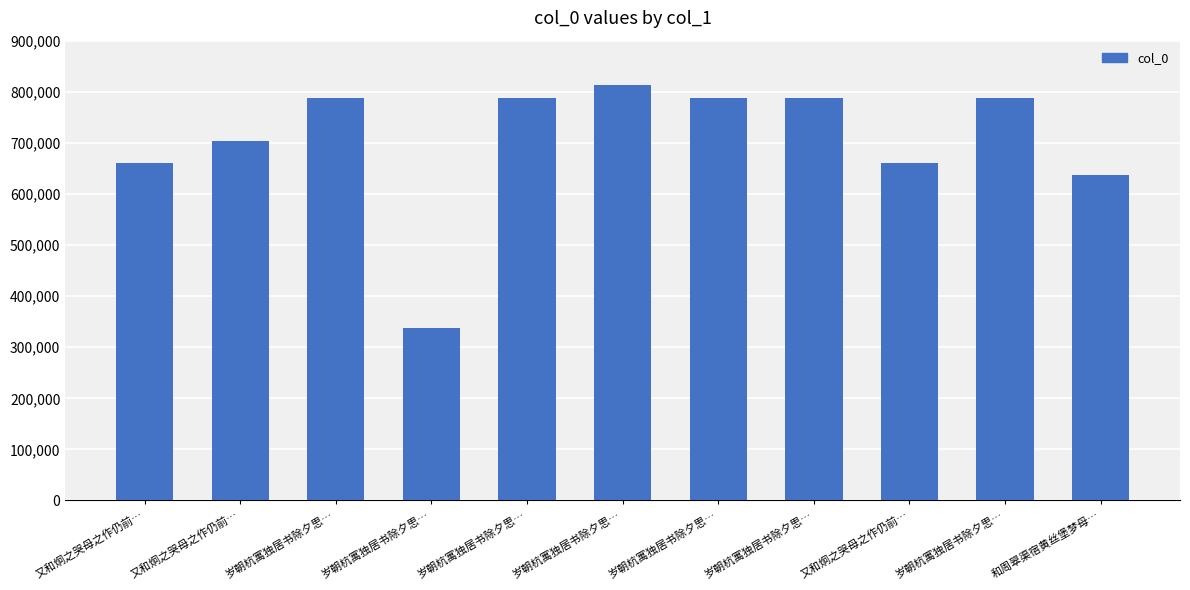

What is the change in value from 岁朝杭寓独居书除夕思… to 岁朝杭寓独居书除夕思…?

+24744